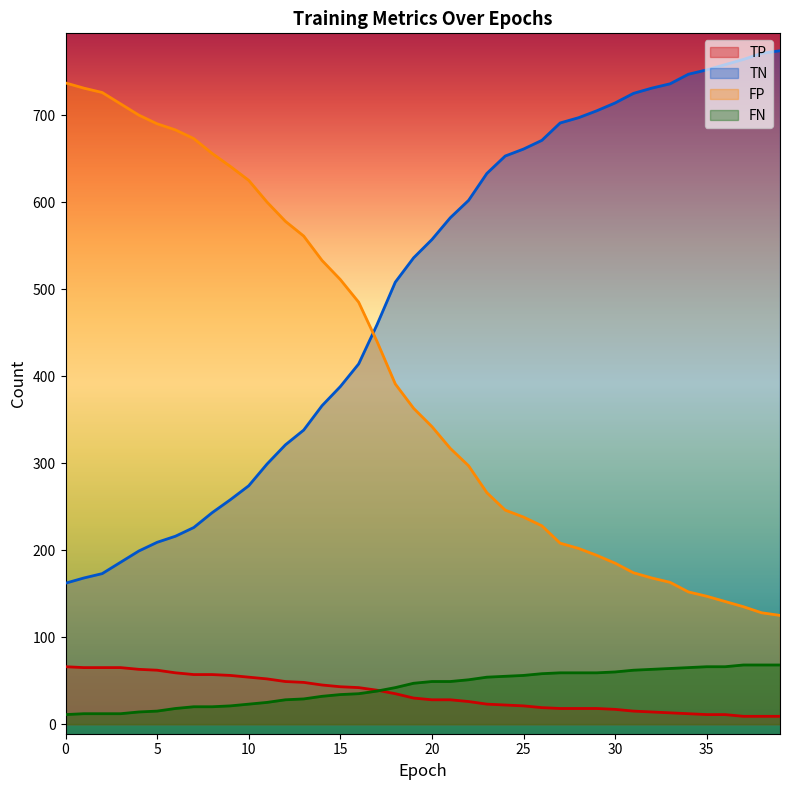

What is the value of the FN point at the 19th from the left?

42